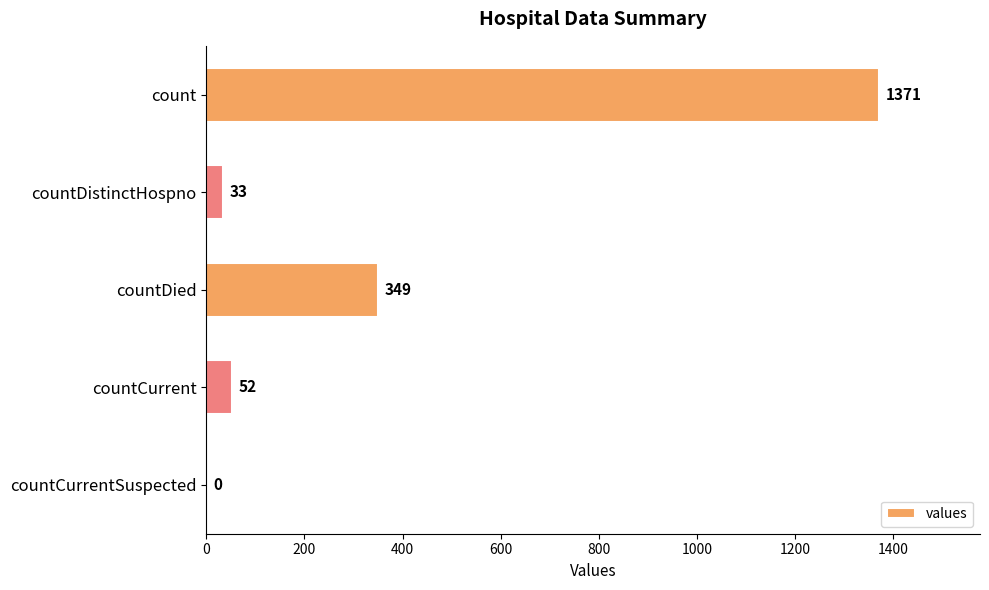

Approximately how many times larger is the value at countDied compared to countDistinctHospno?

10.6